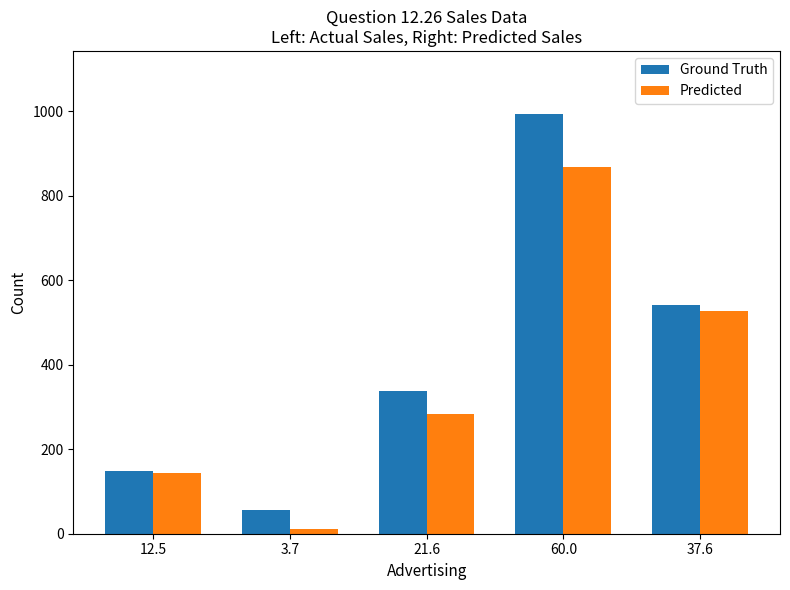

What is the maximum value shown in the chart?

994